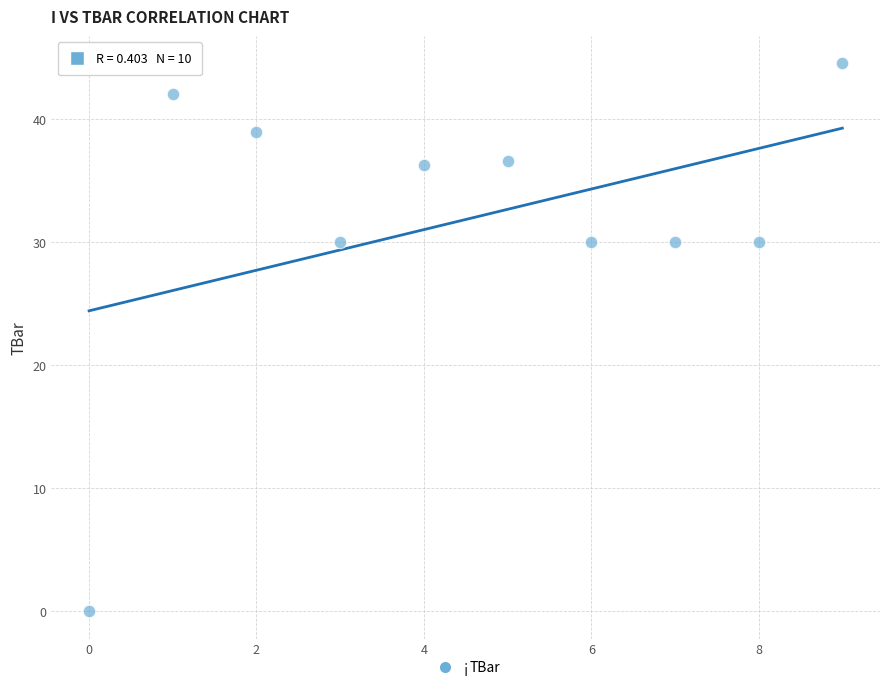

What is the average Y value?

31.8